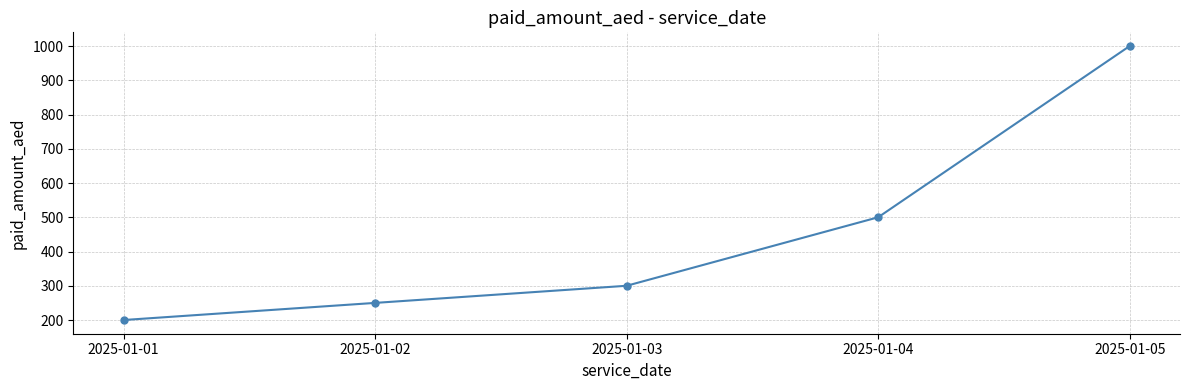

What is the average value?

450